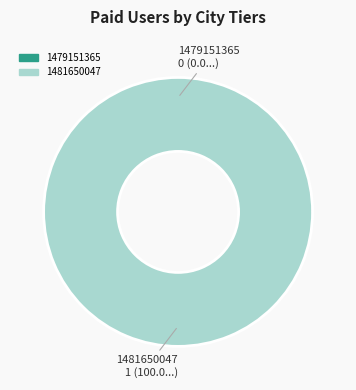

The 1481650047 slice represents 99% of the pie. True or false?

False